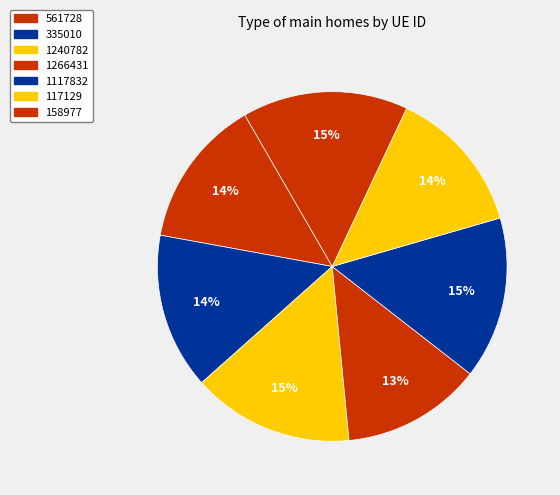

How many slices are in this pie chart?

7